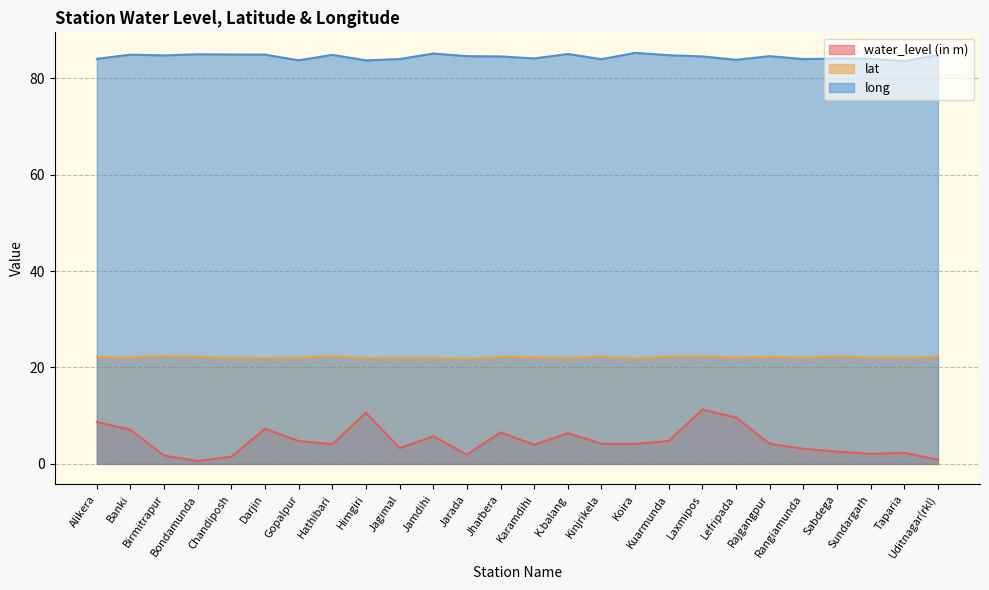

What are all the series names shown in the legend?

water_level (in m), lat, long